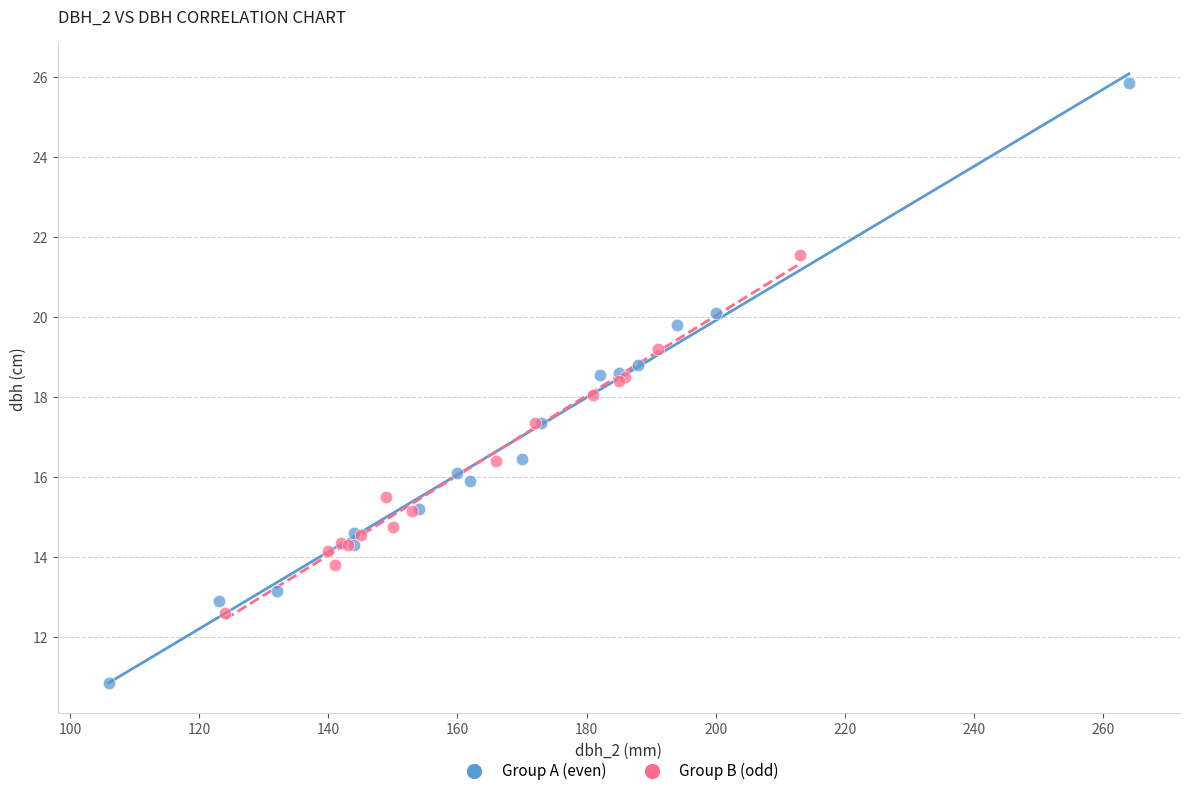

Which series reaches the maximum Y coordinate?

Group A (even)